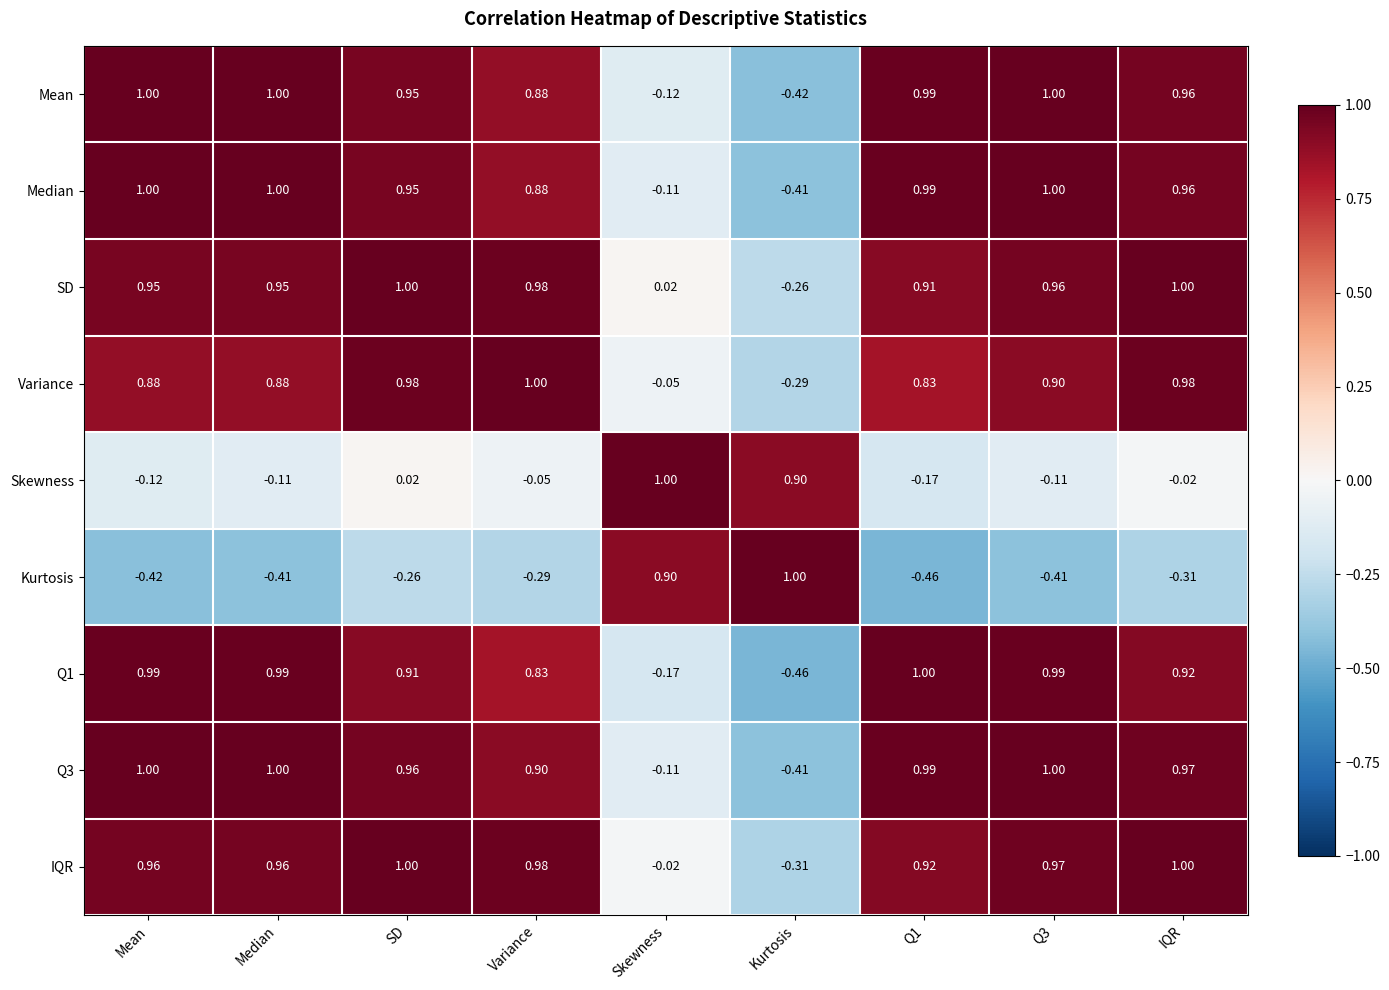

At which label does Skewness first exceed 0?

SD